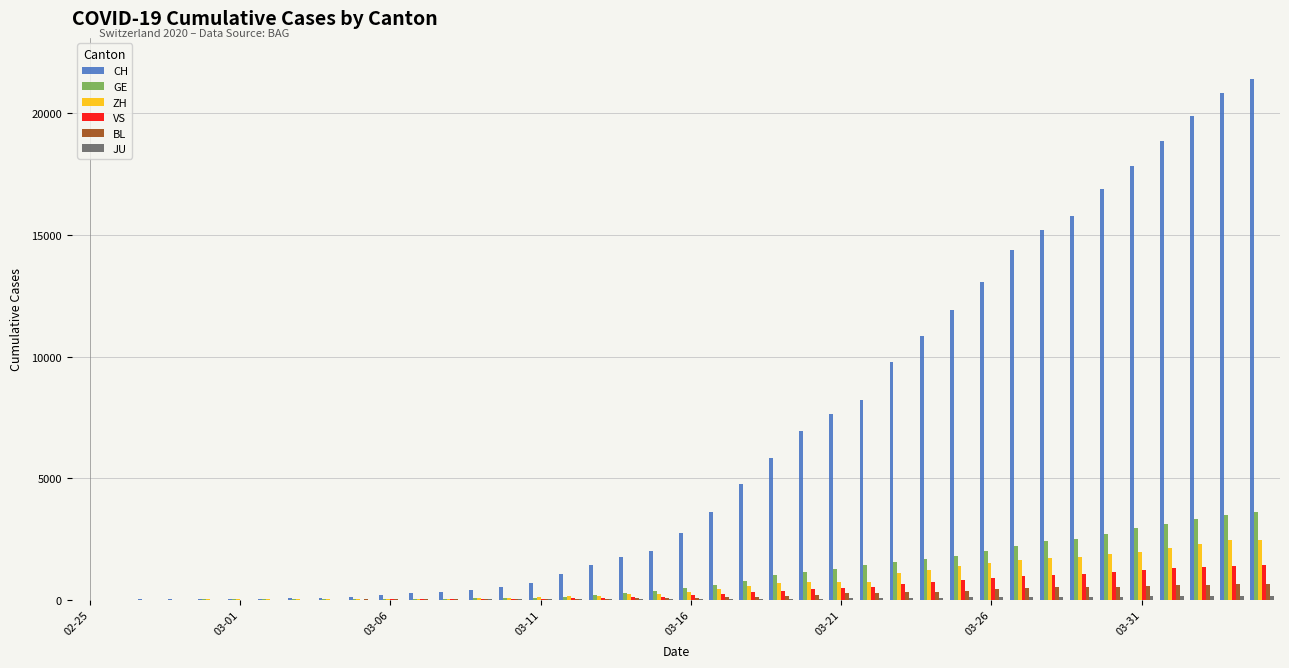

What is the sum of all GE values?

41275